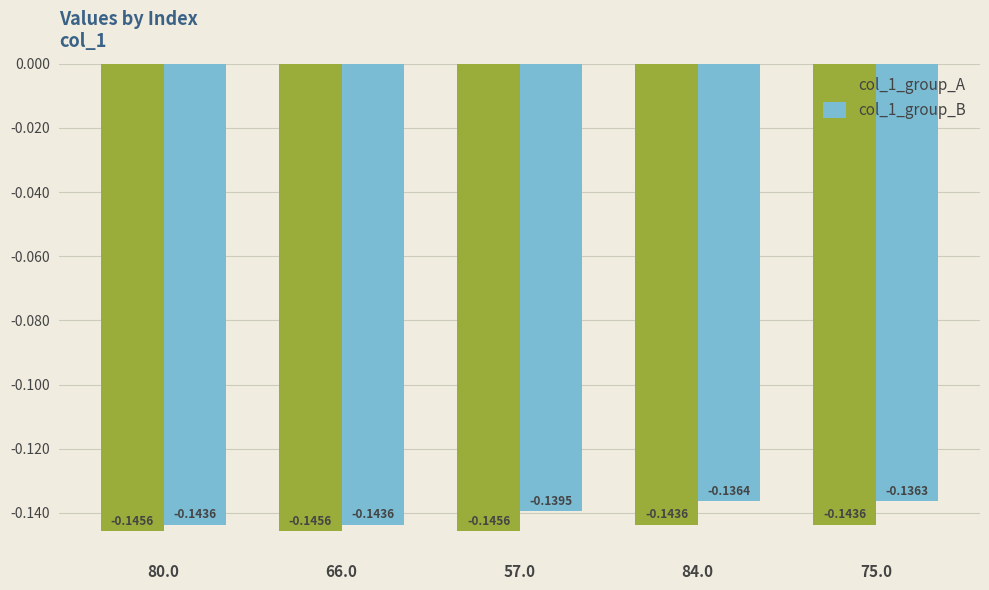

What position from the left is 75.0?

5